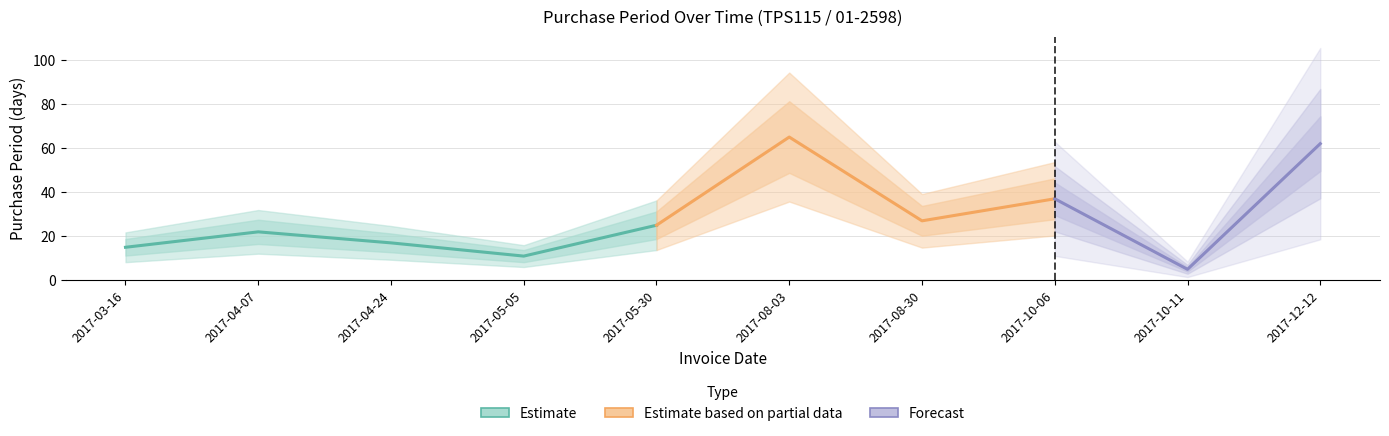

What is the minimum value shown in the chart?

5